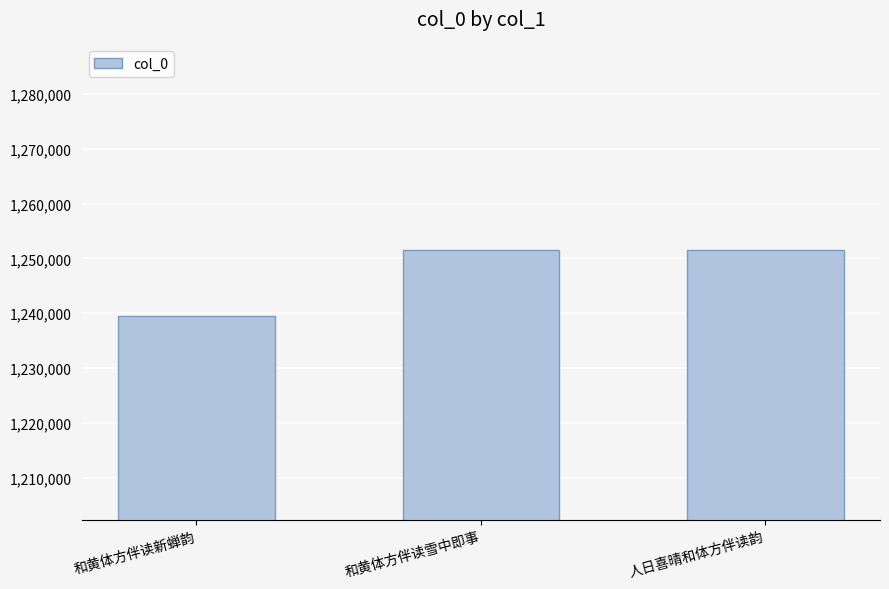

At which label does the data first exceed 1251453?

和黄体方伴读雪中即事